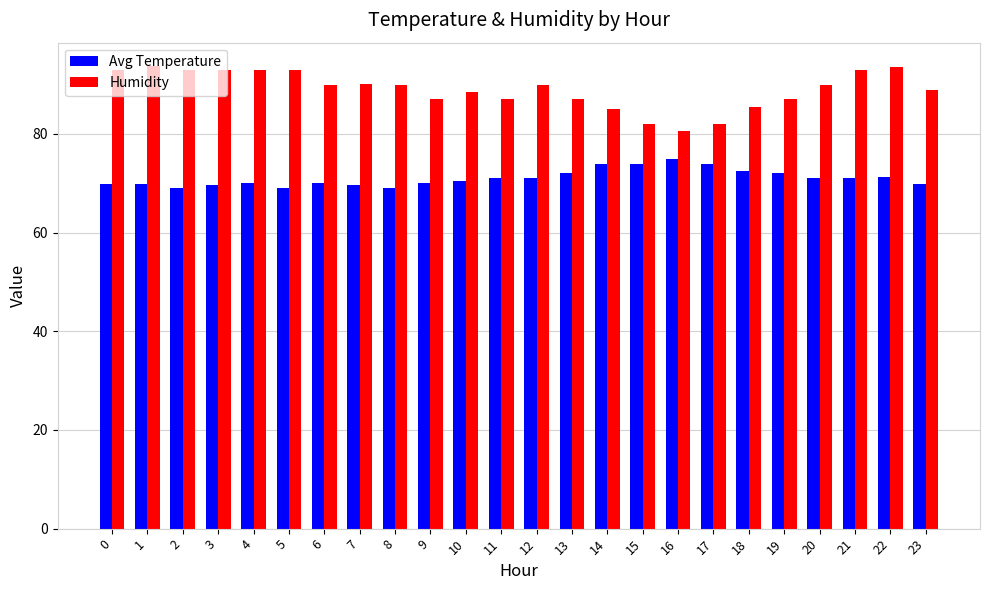

True or false: Avg Temperature has a value of 46.7 at 11.

False